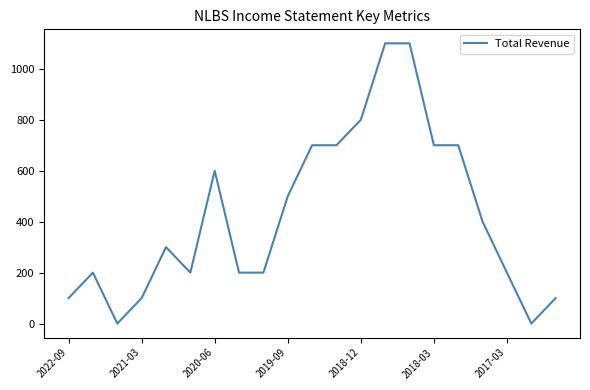

What is the difference between the maximum and minimum values?

1100